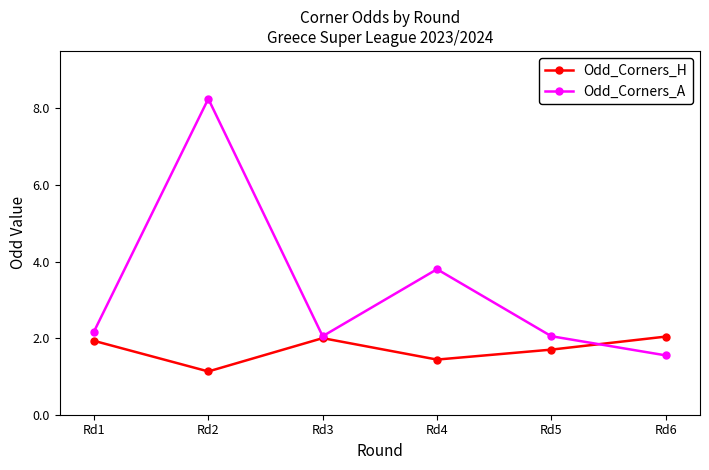

The value of Odd_Corners_H at Rd3 is 0.8. True or false?

False